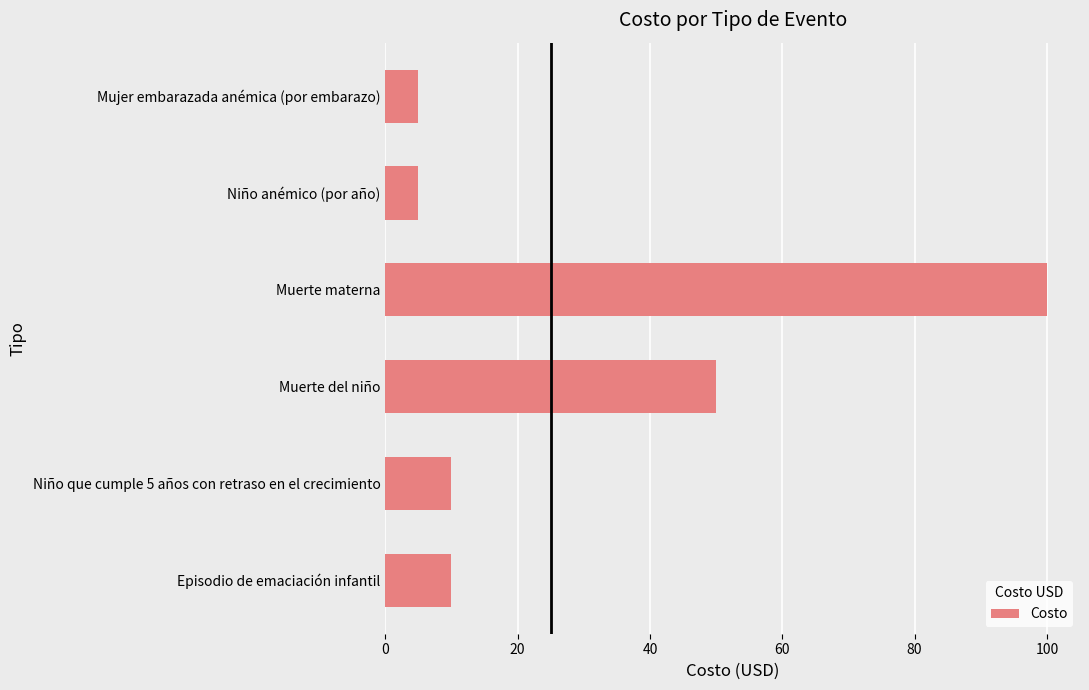

How many series are shown in this chart?

1